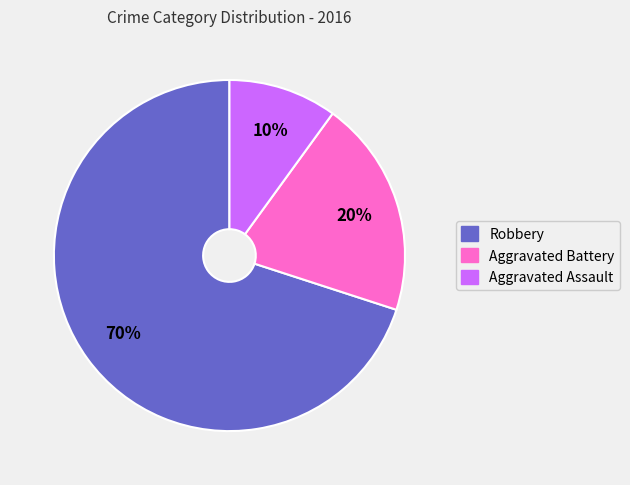

What percentage is the Aggravated Battery slice, to the nearest percent?

20%